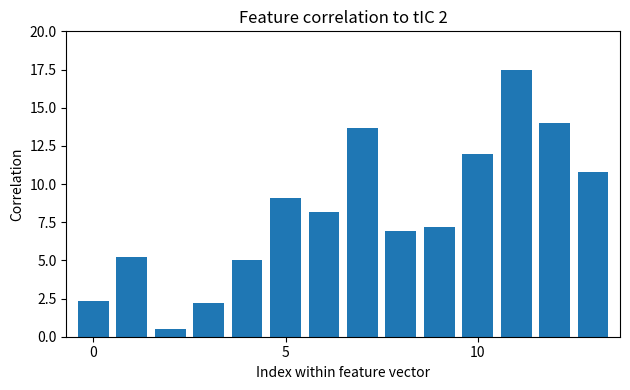

What is the average value?

8.2